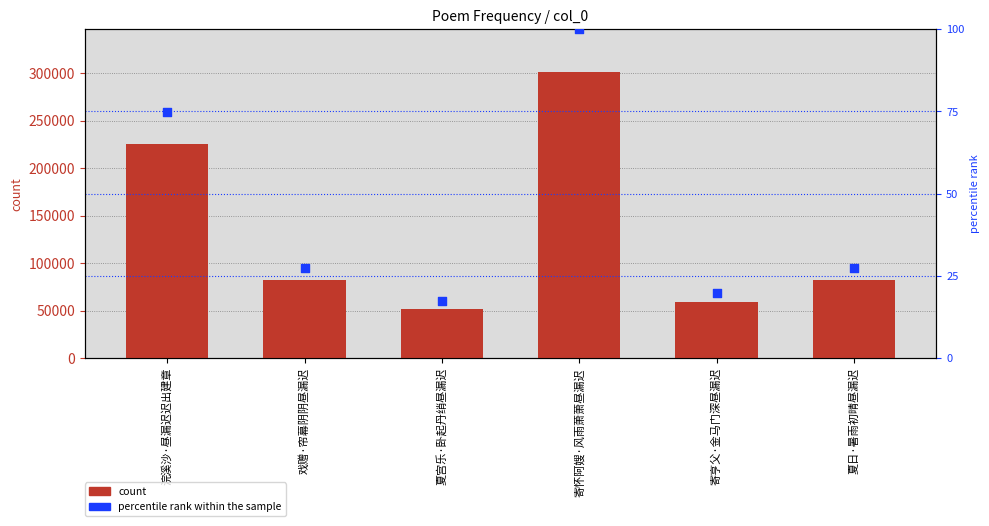

At how many categories does at least one series exceed 2825?

6